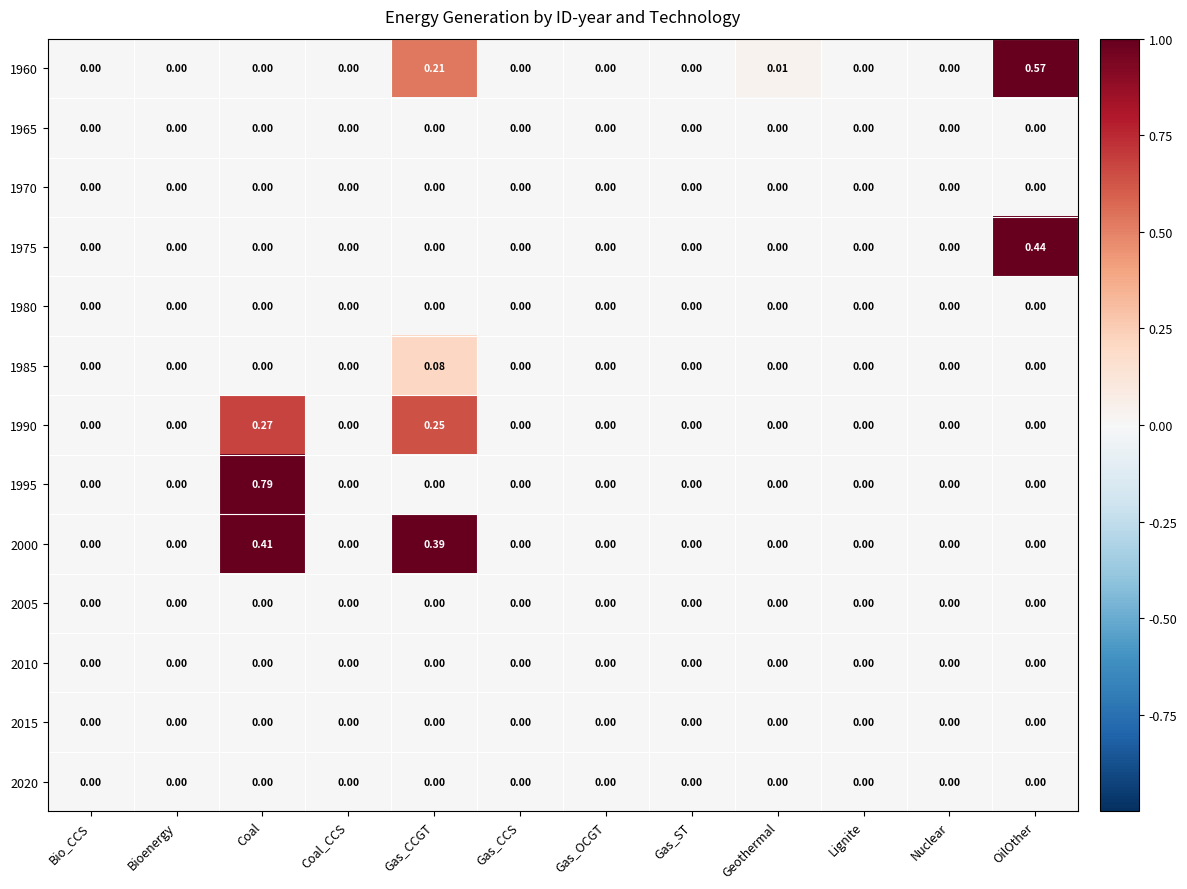

Which category has the highest value in the 1985 series?

Gas_CCGT